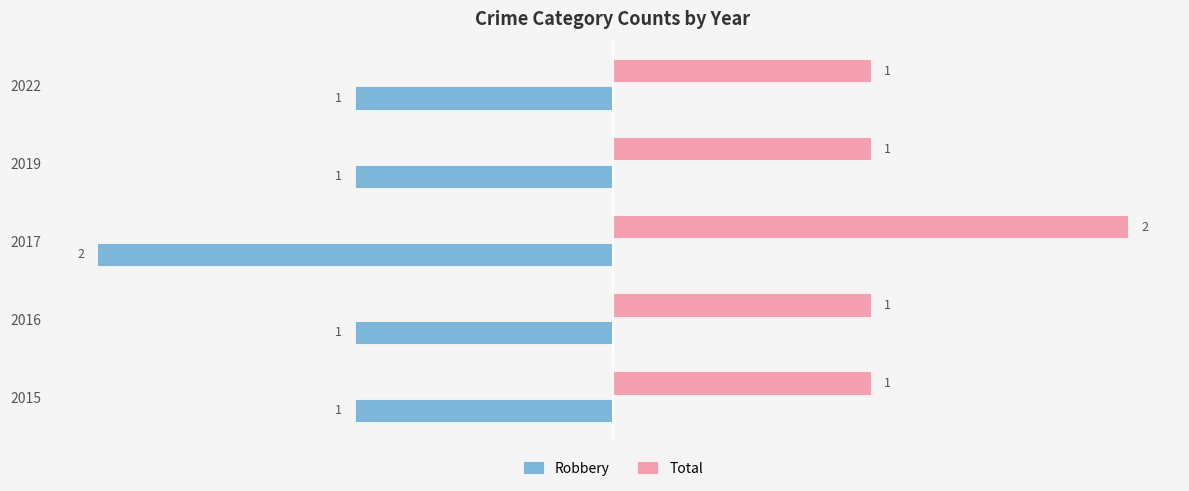

Rank the series by their maximum value, from lowest to highest.

Robbery, Total